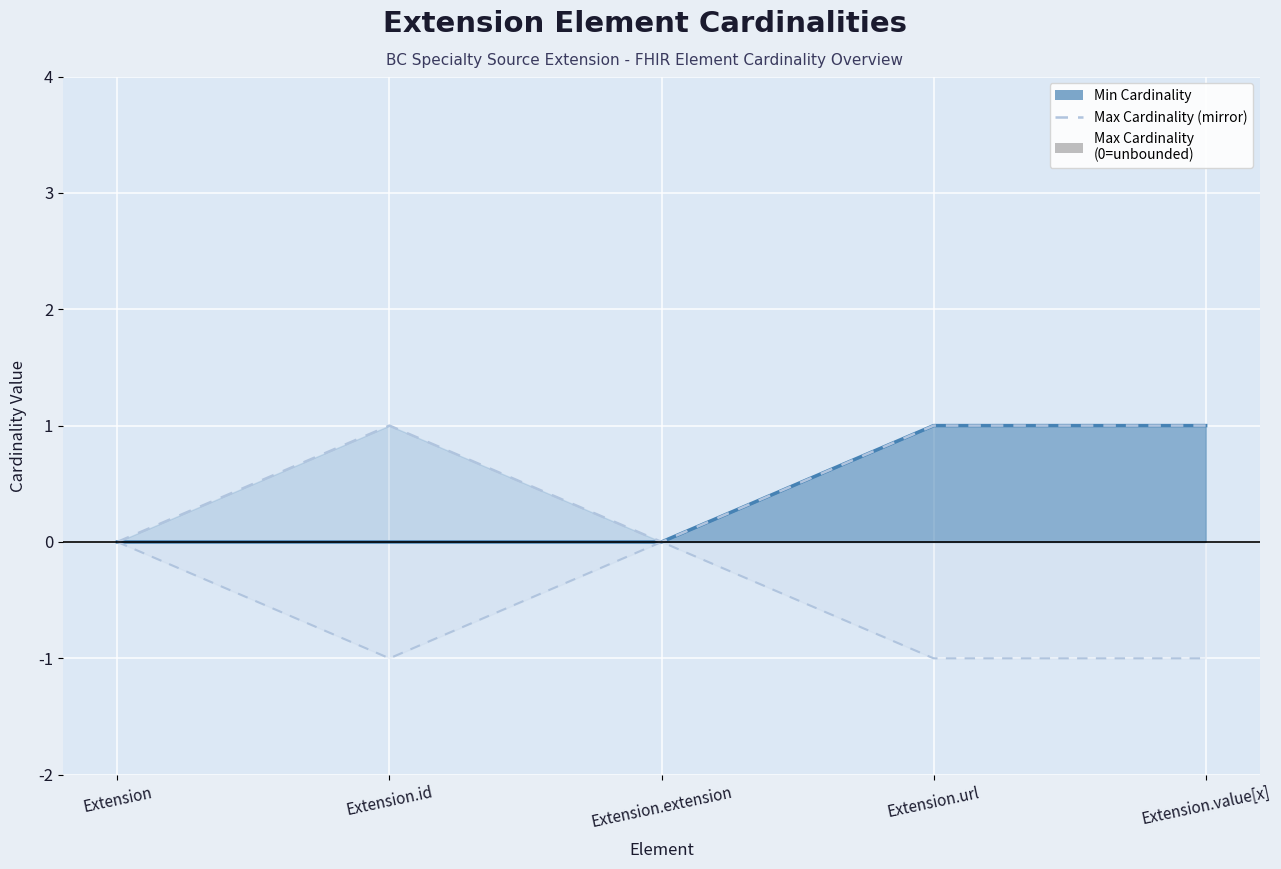

What is the label of the 1st point from the right?

Extension.value[x]